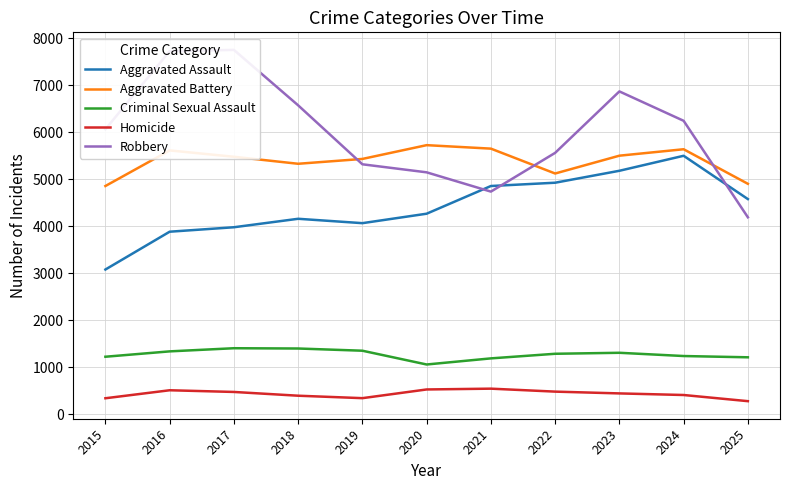

What is the value of the Criminal Sexual Assault point at the 3rd from the left?

1409